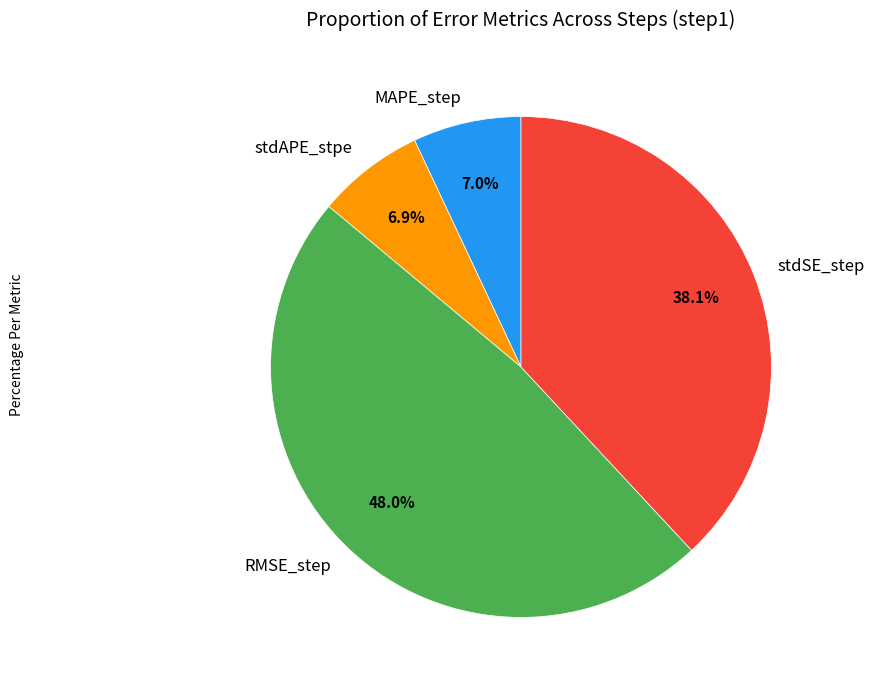

Which slice is the largest?

RMSE_step